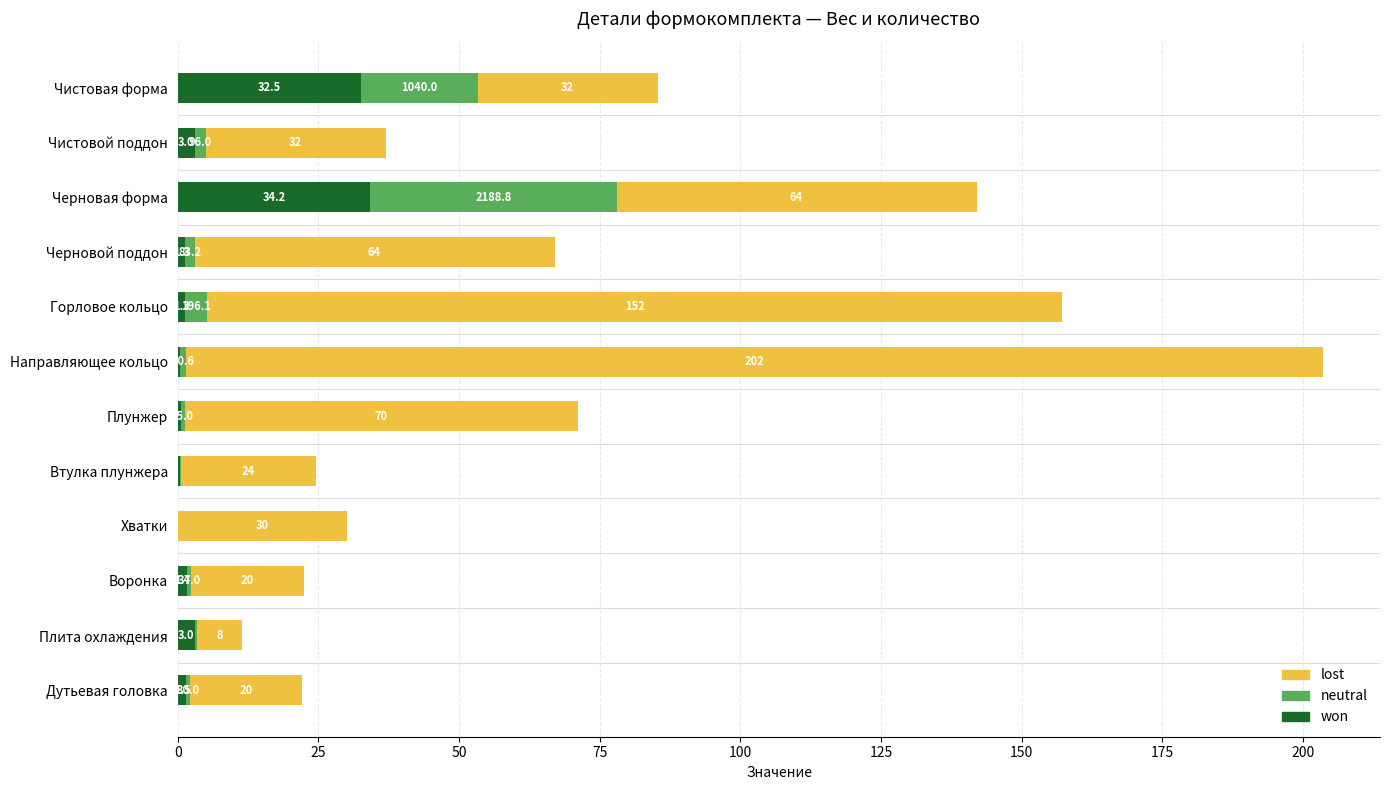

Count the number of data series in this chart.

3